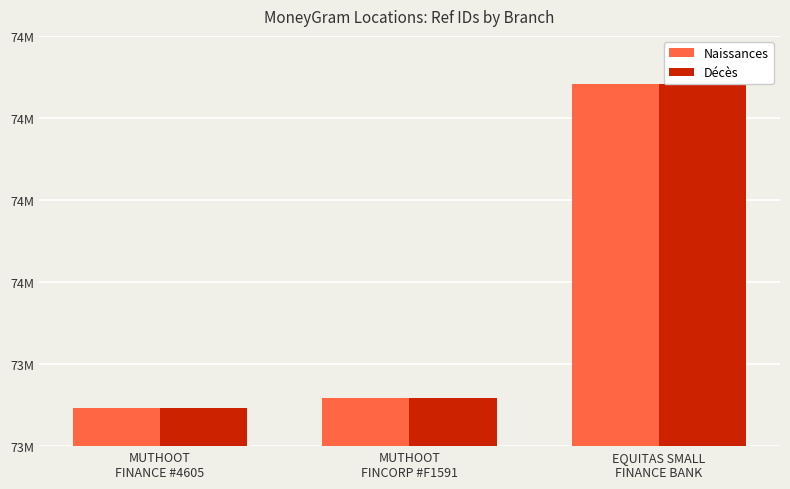

Is the value of Décès at MUTHOOT
FINCORP #F1591 greater than the value of Naissances at MUTHOOT
FINANCE #4605?

Yes